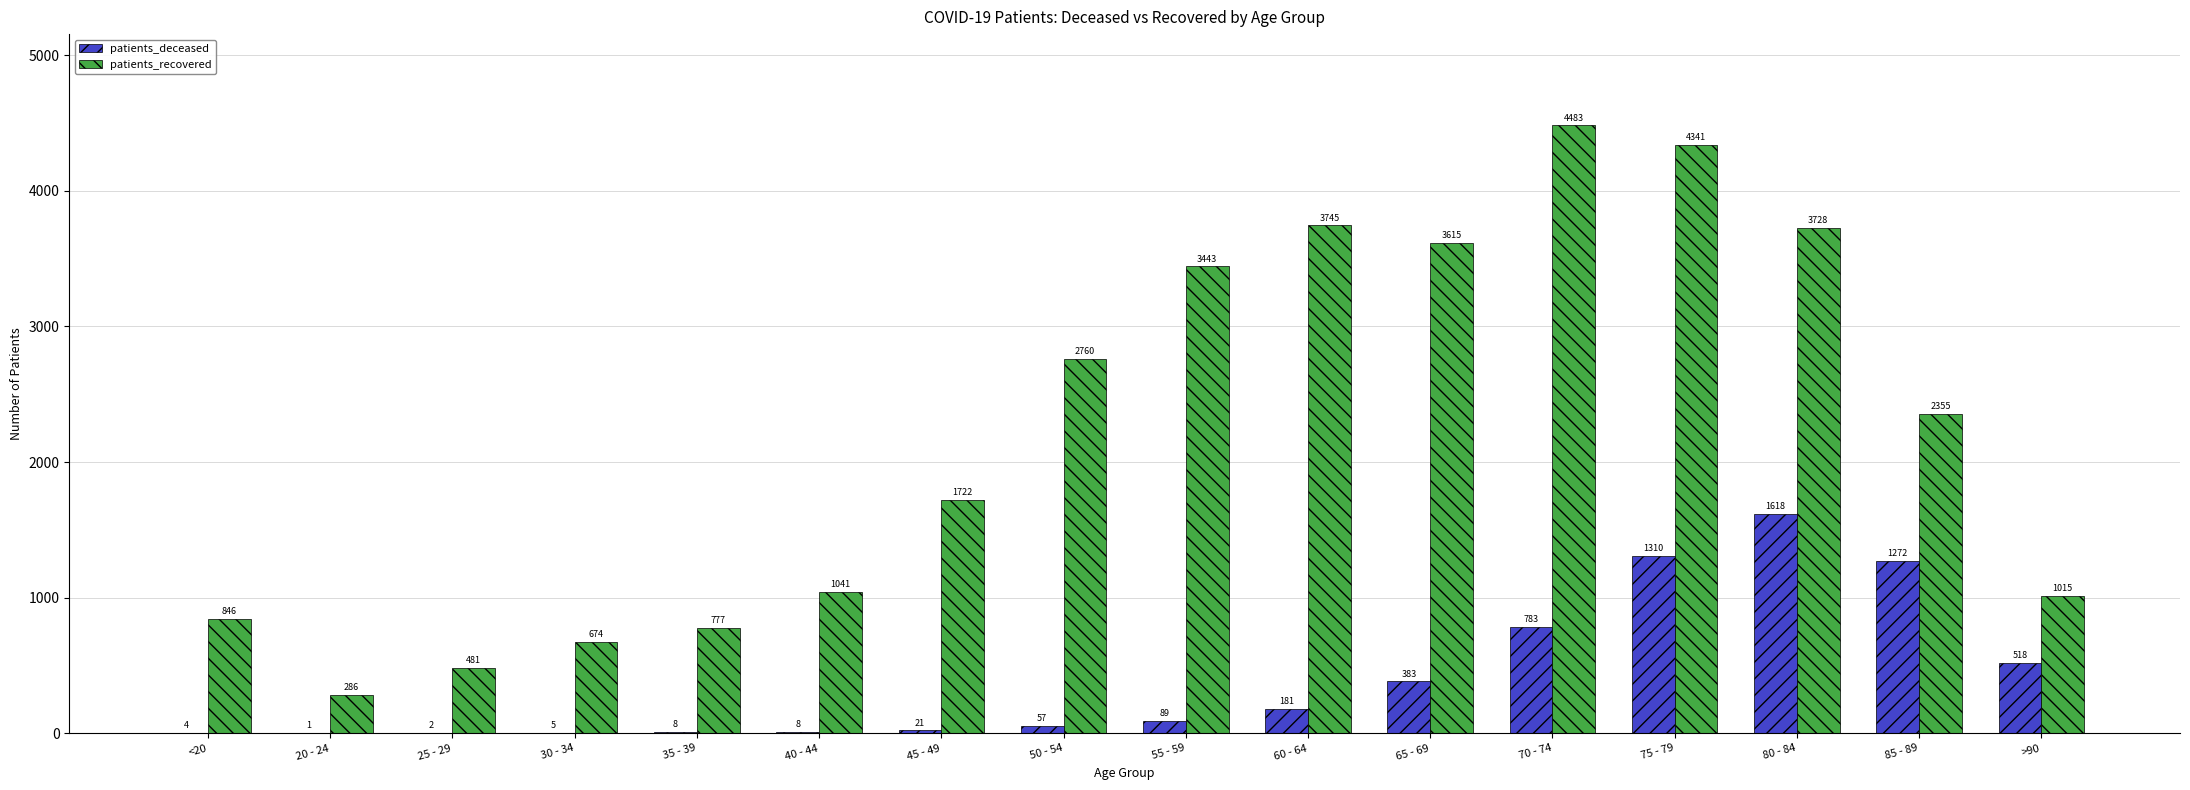

Is the value of patients_deceased at 25 - 29 greater than the value of patients_recovered at 35 - 39?

No